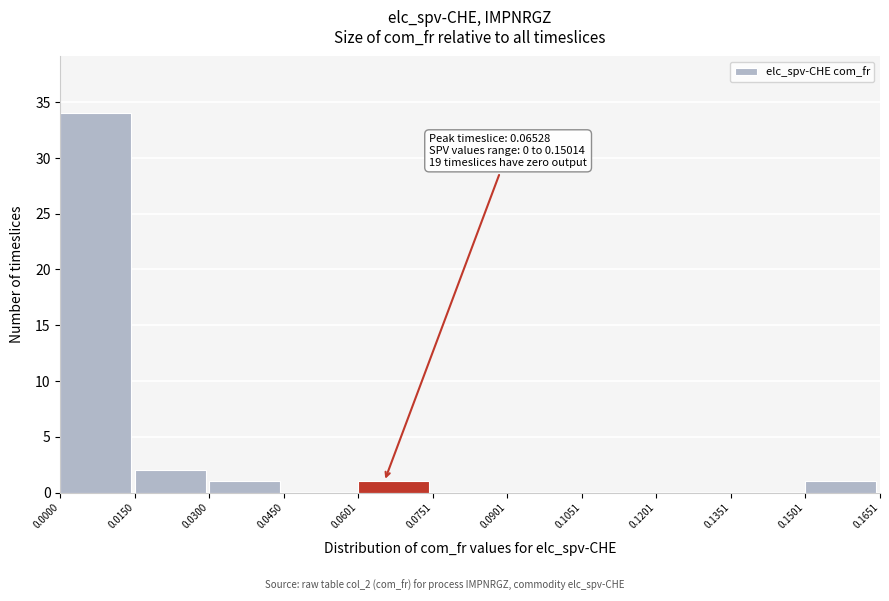

Which range on the x-axis has the tallest bar?

0.0000 to 0.0150